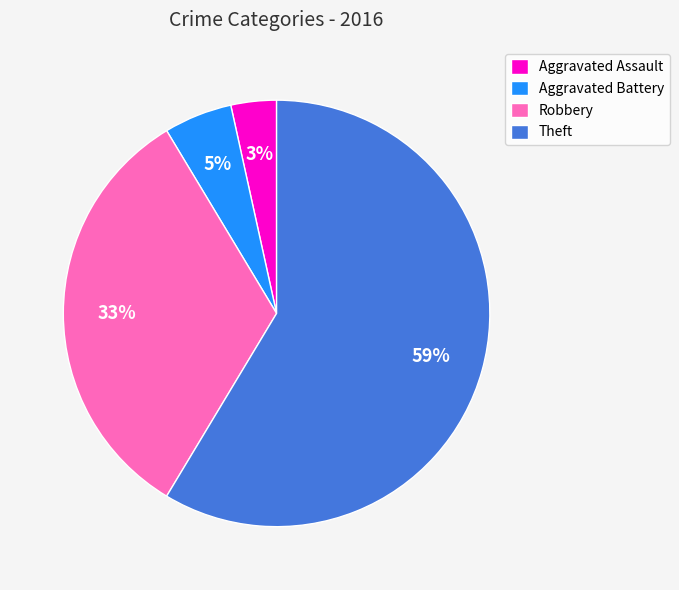

Count the number of slices in the pie.

4